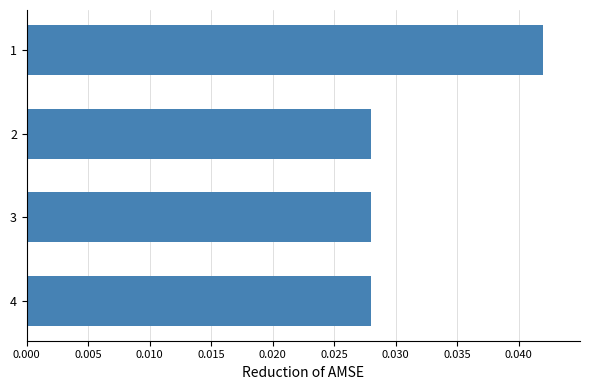

How many series are shown in this chart?

1